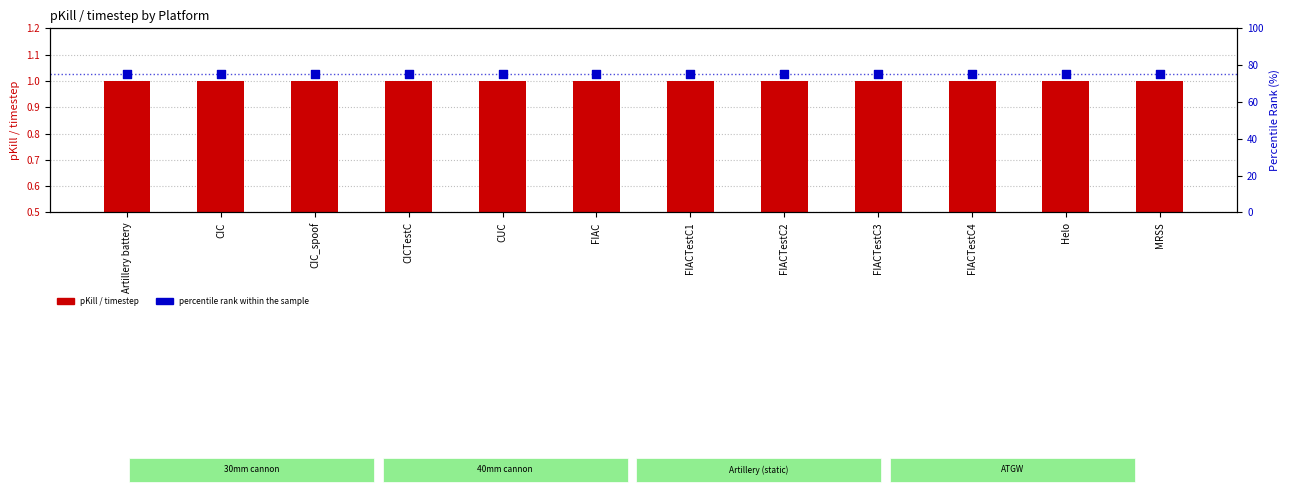

Which series contains the lowest Y value?

pKill / timestep